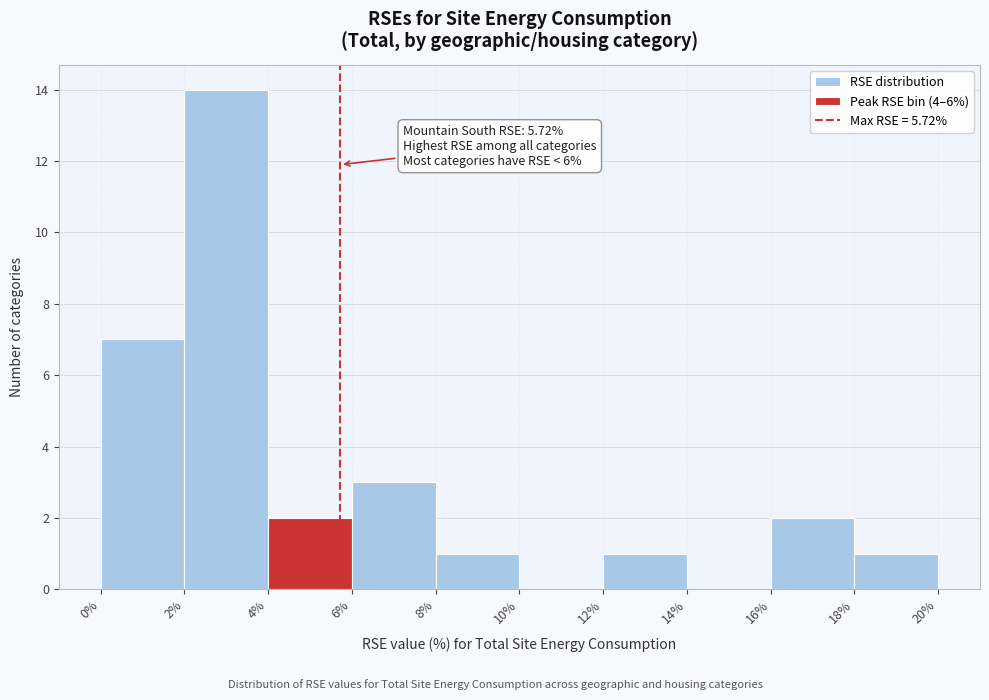

Over which range of the x-axis is the bar tallest?

2% to 4%